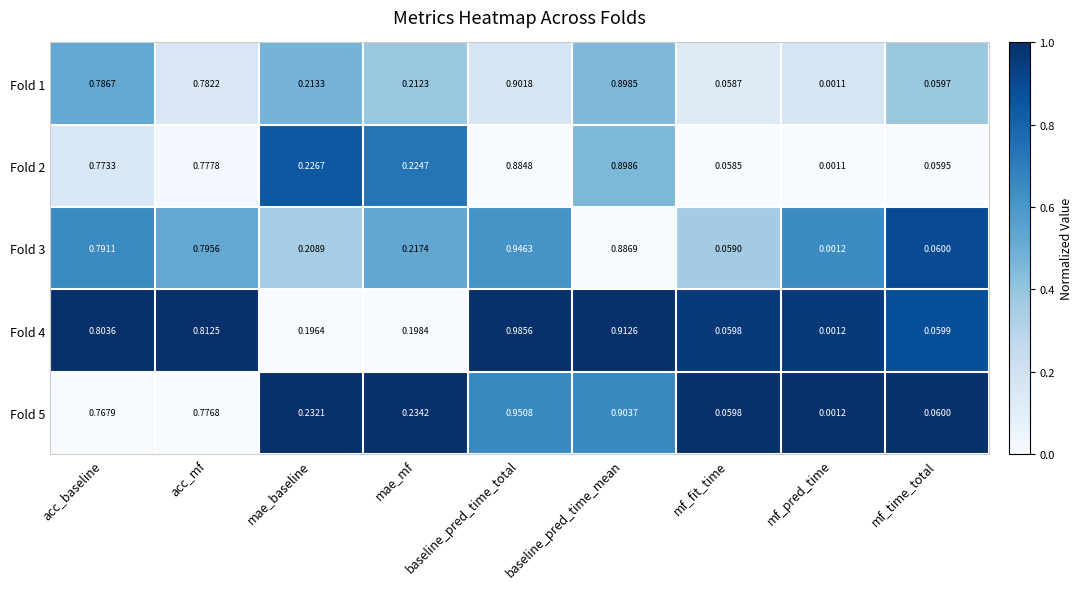

Which category has the lowest value across all series?

mf_pred_time